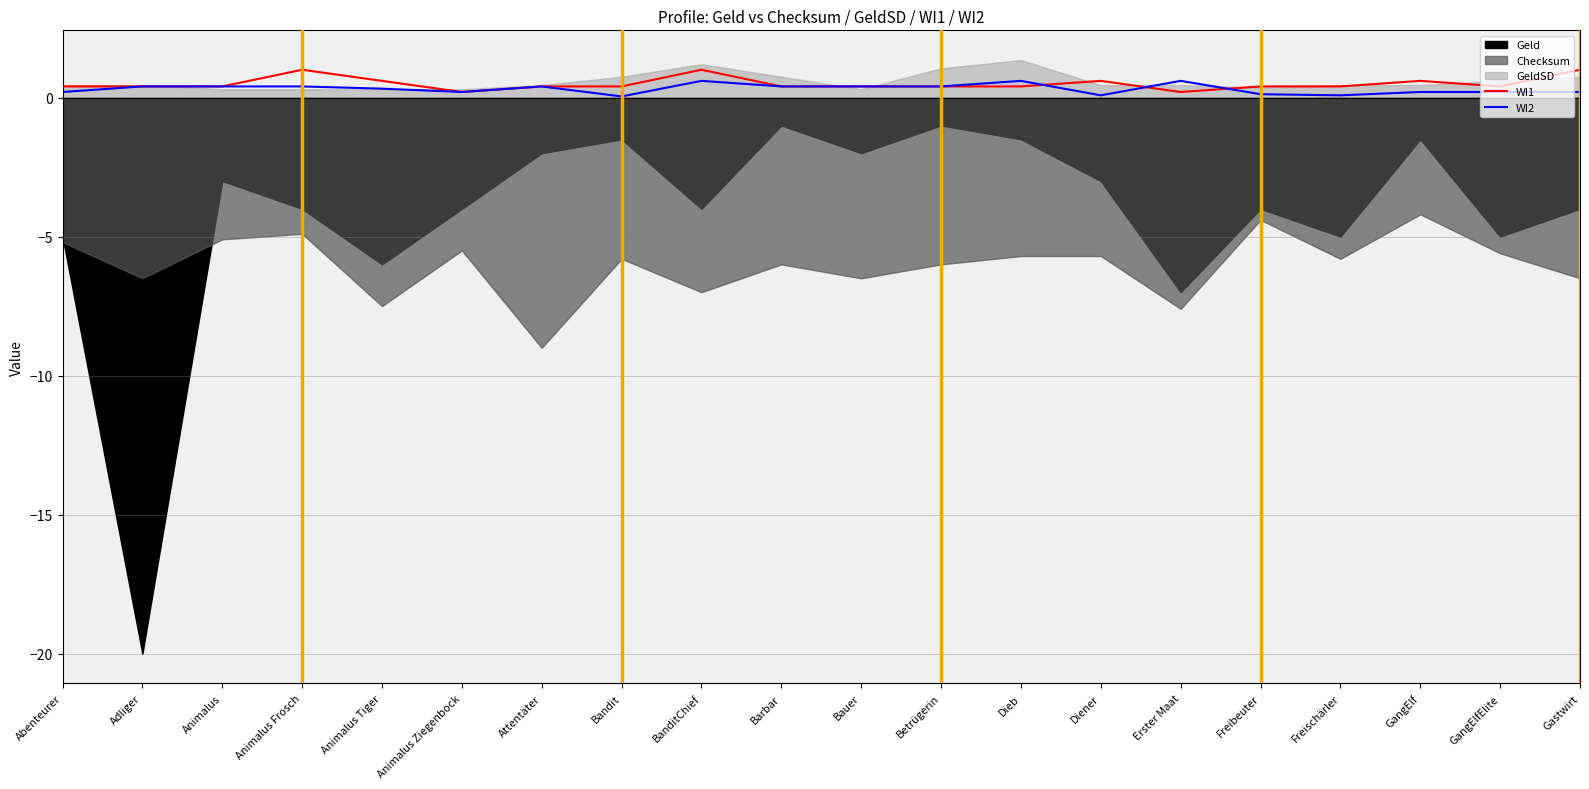

Where is the first local minimum for WI2?

Animalus Ziegenbock